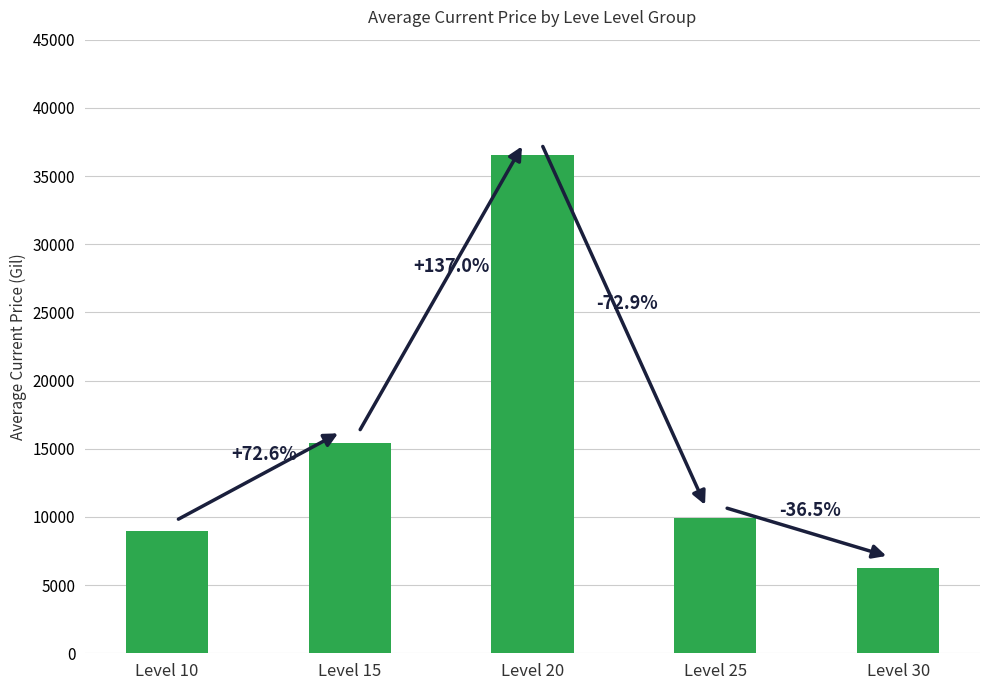

What is the ratio of the value at Level 30 to the value at Level 20?

0.2